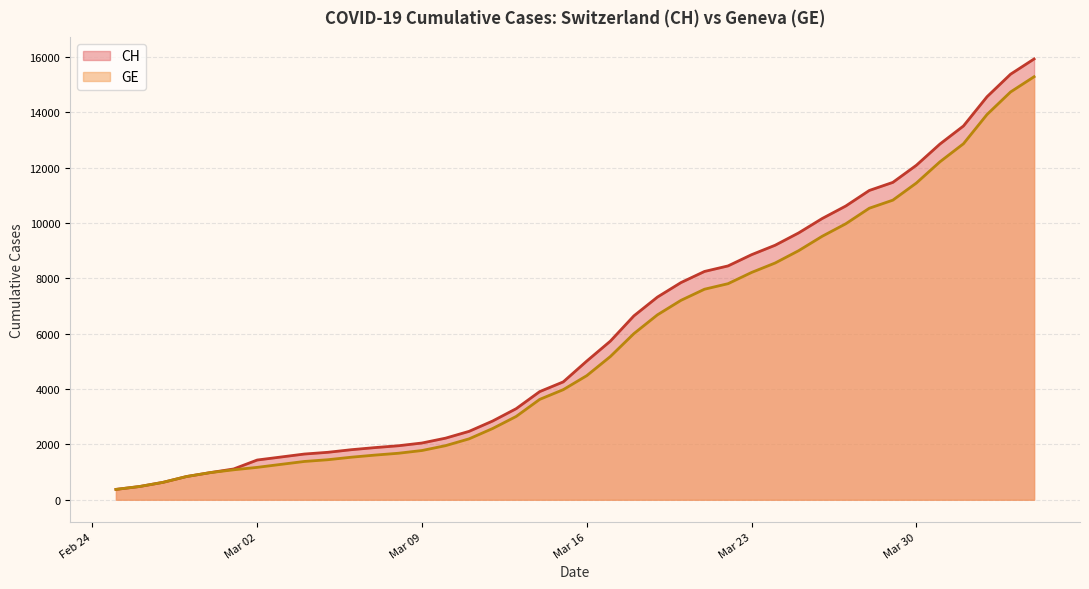

At which label is CH closest to 8150?

2020-03-21